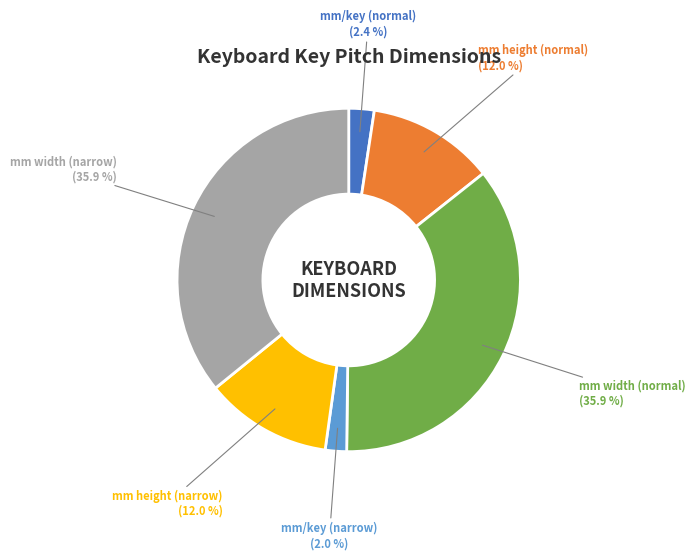

Does any single category account for the majority?

No